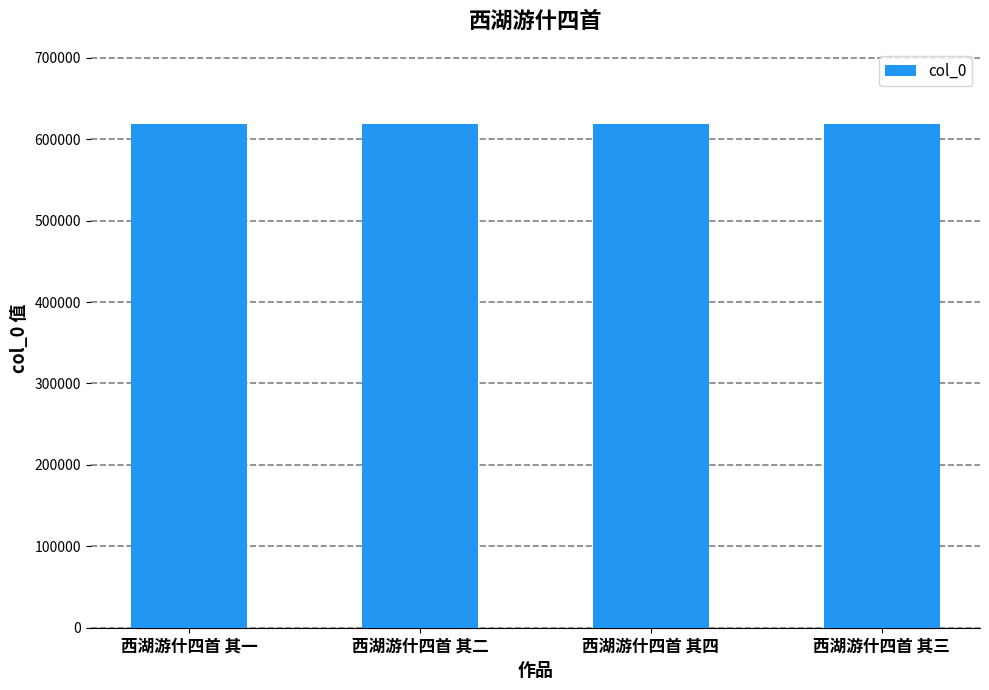

Count the values in the range 618294 to 618296.

3